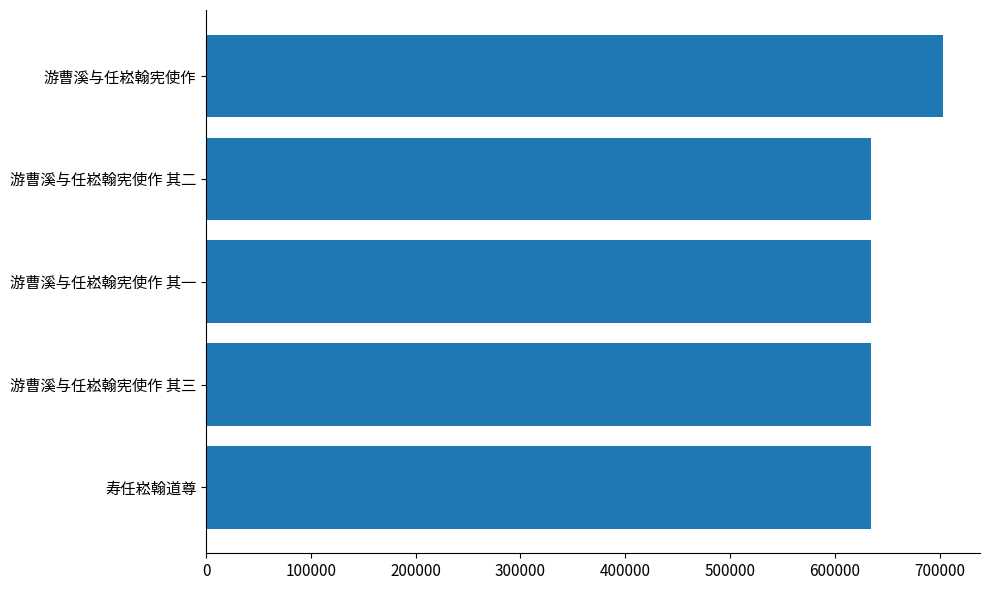

What is the greatest value displayed?

703346